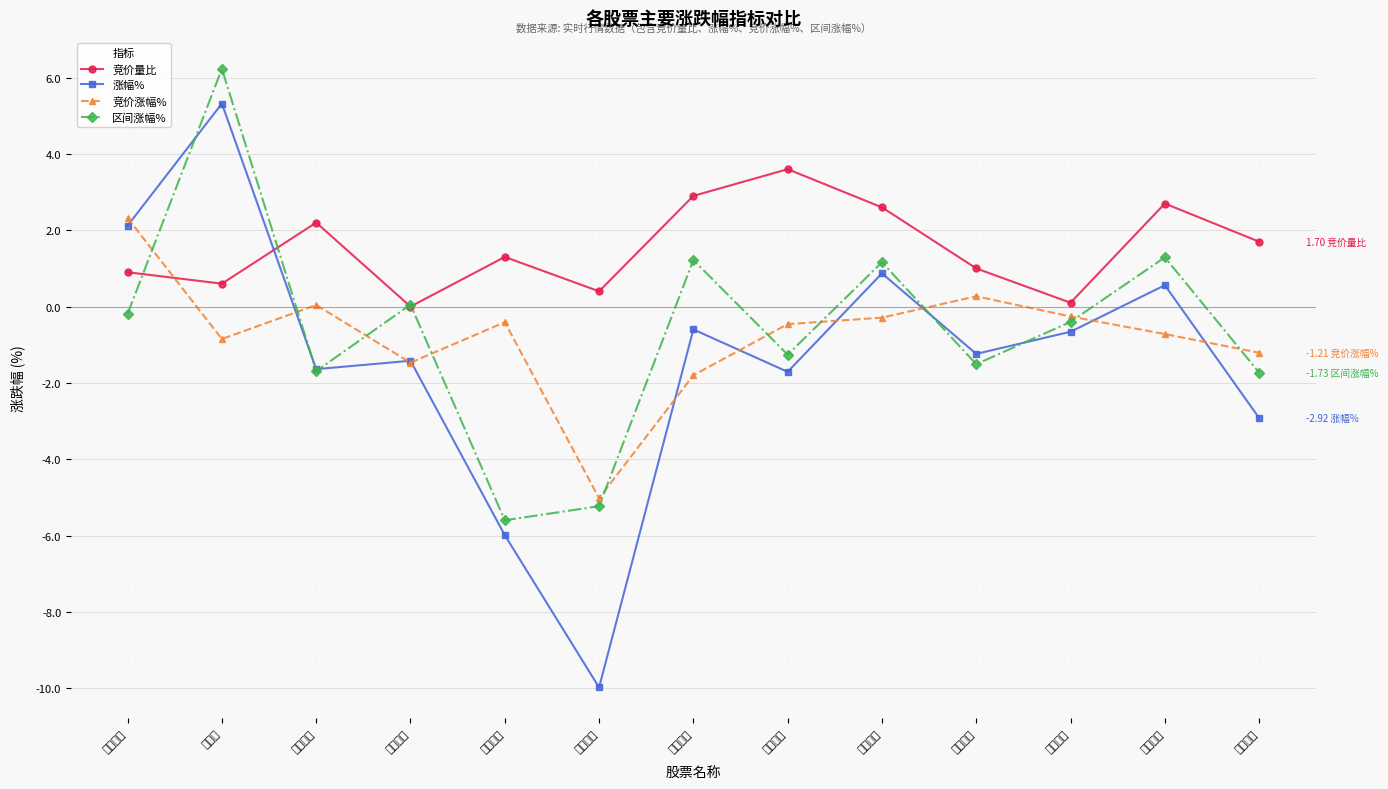

Is this an area chart (filled region under the line)?

No